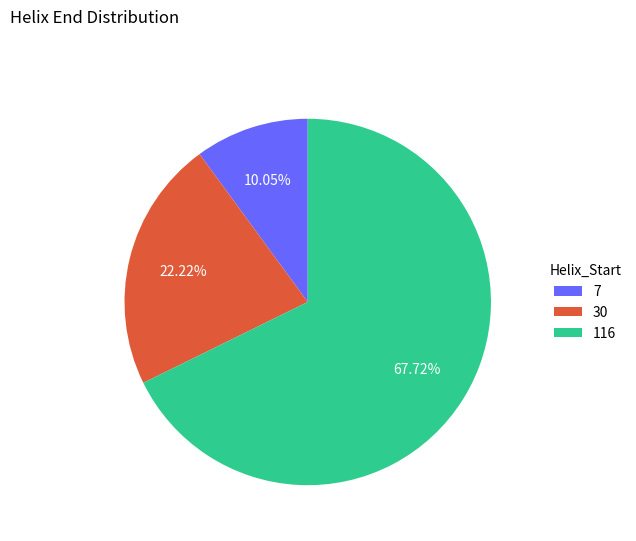

The 30 slice represents 22% of the pie. True or false?

True